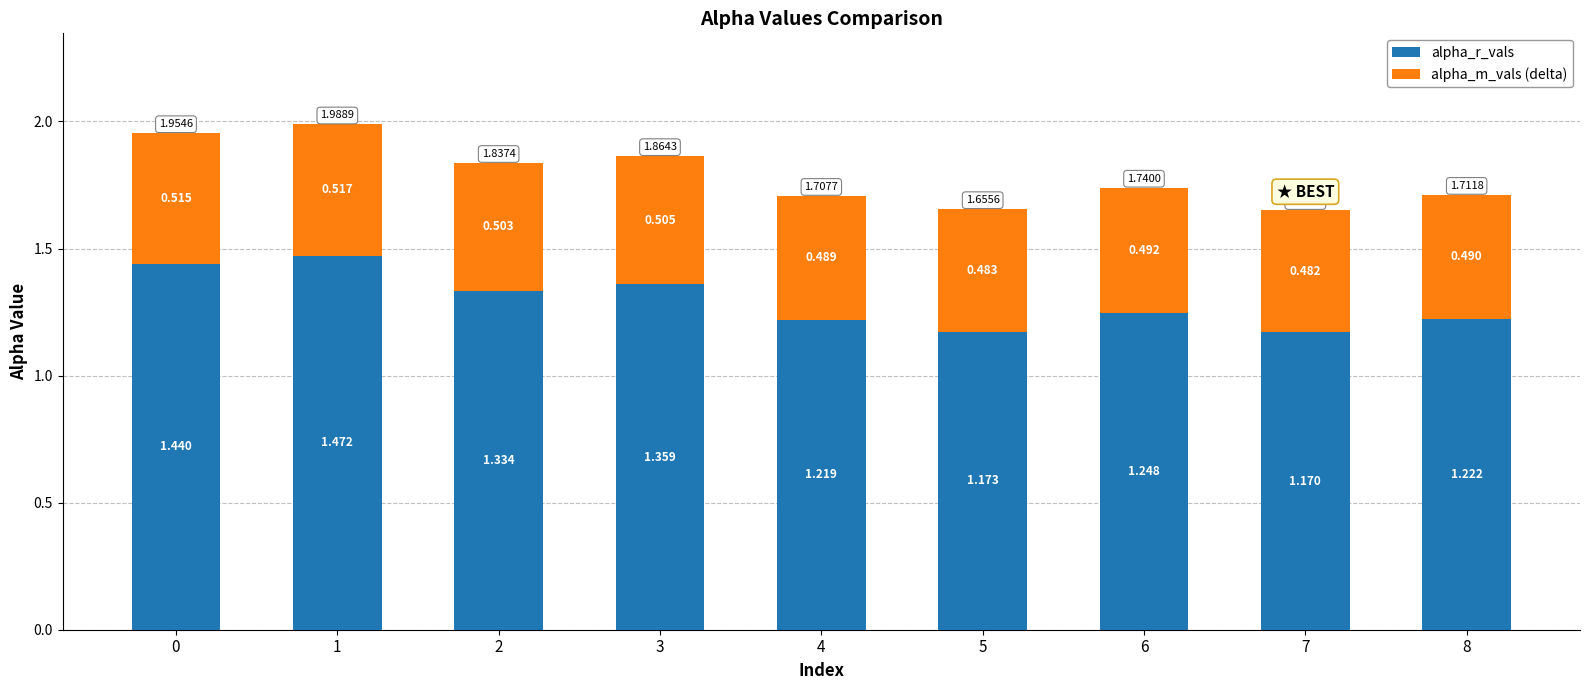

What are all the series names shown in the legend?

alpha_r_vals, alpha_m_vals (delta)